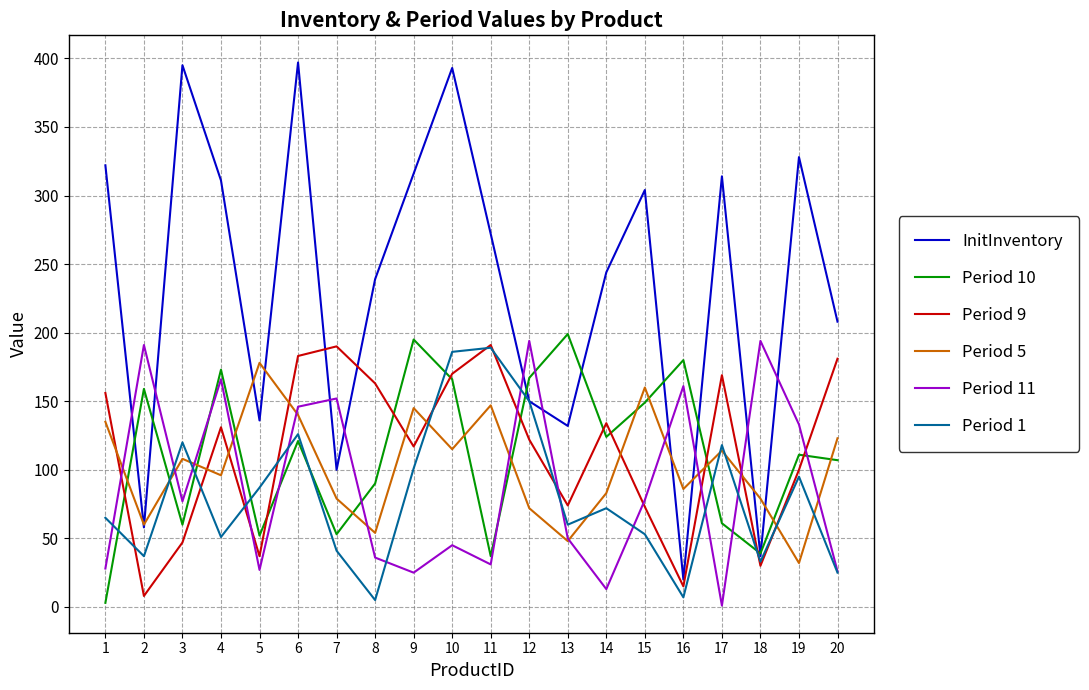

What is the greatest value displayed?

397